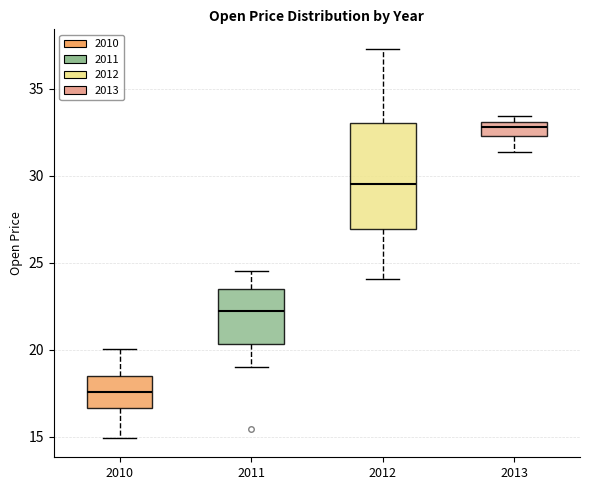

Which box is the tallest, from its lower edge to its upper edge?

2012